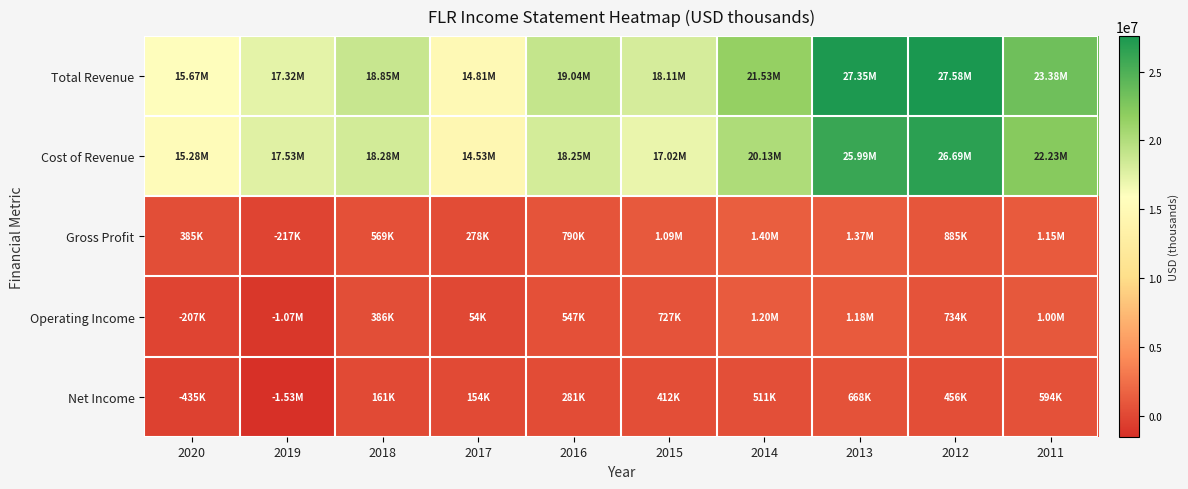

Which category has the highest value across all series?

2012